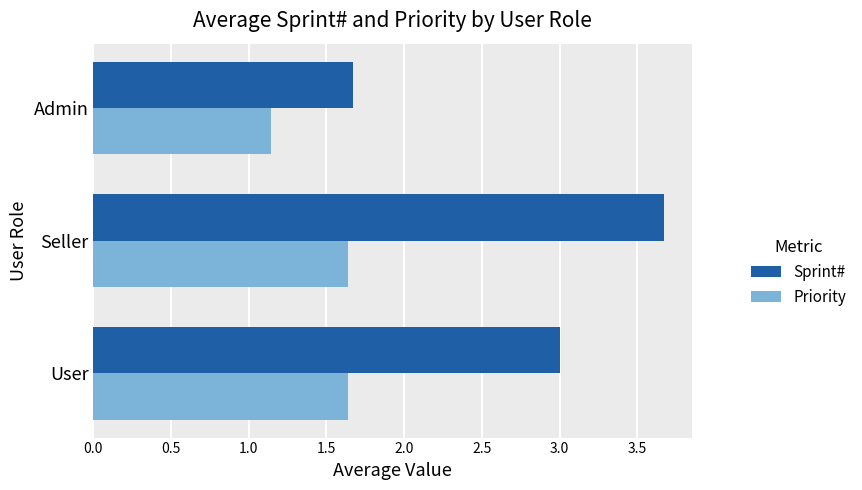

The value of Sprint# at User is 3.0. True or false?

True